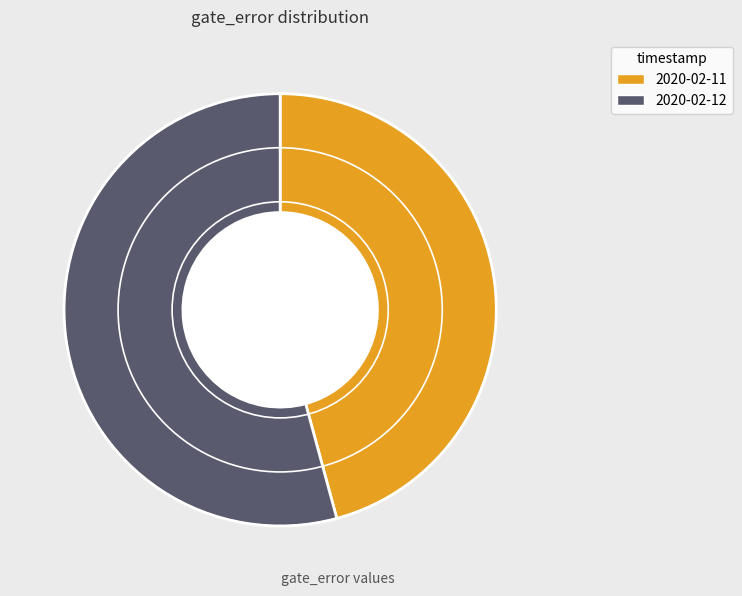

Is the sum of 2020-02-12 and 2020-02-11 greater than half?

Yes